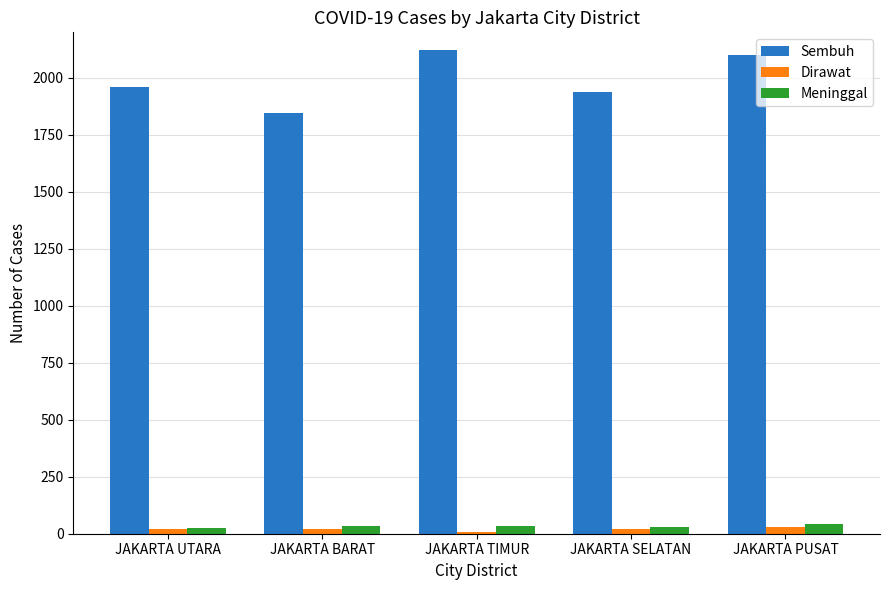

What is the maximum value shown in the chart?

2123